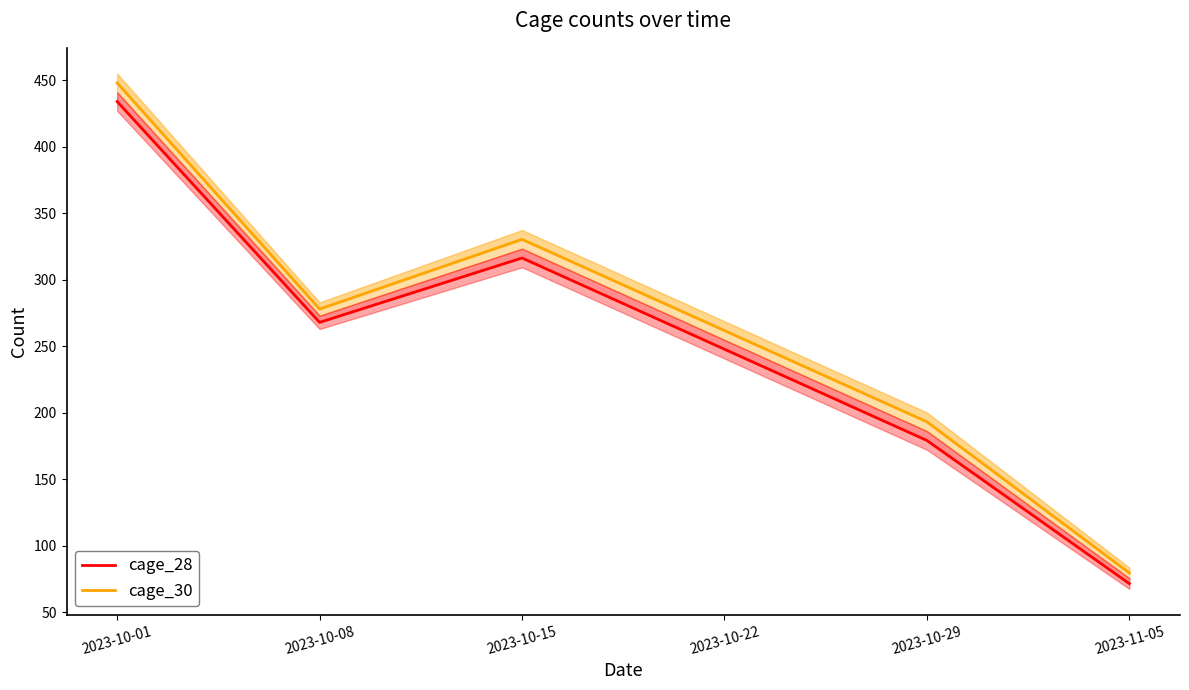

What are all the series names shown in the legend?

cage_28, cage_30